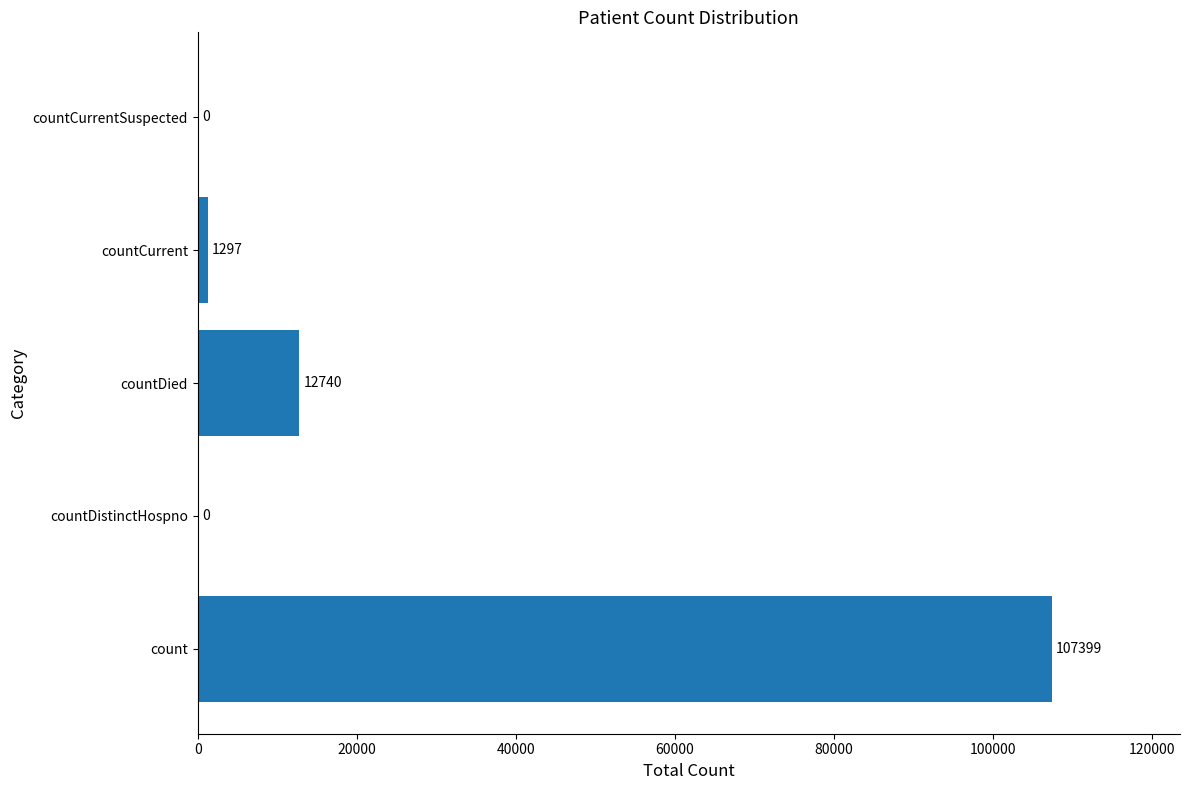

The value at countCurrentSuspected is 0. True or false?

True